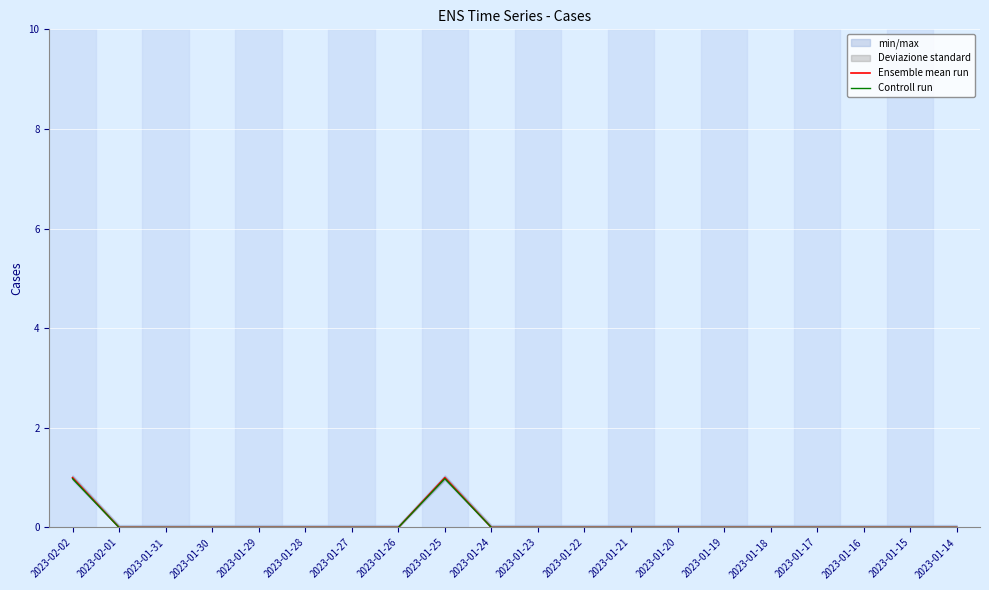

At which category is the sum across all series the highest?

2023-02-02